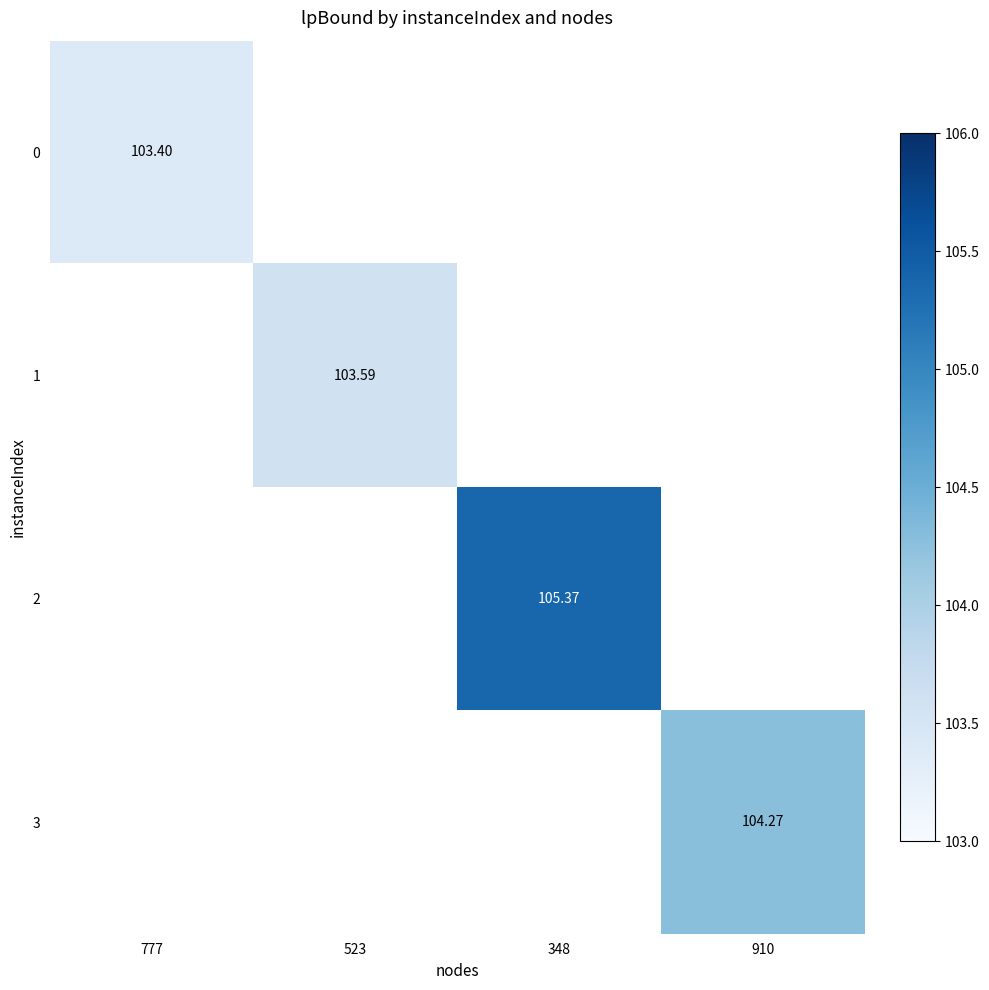

True or false: 2 has a value of 105.4 at 348.

True